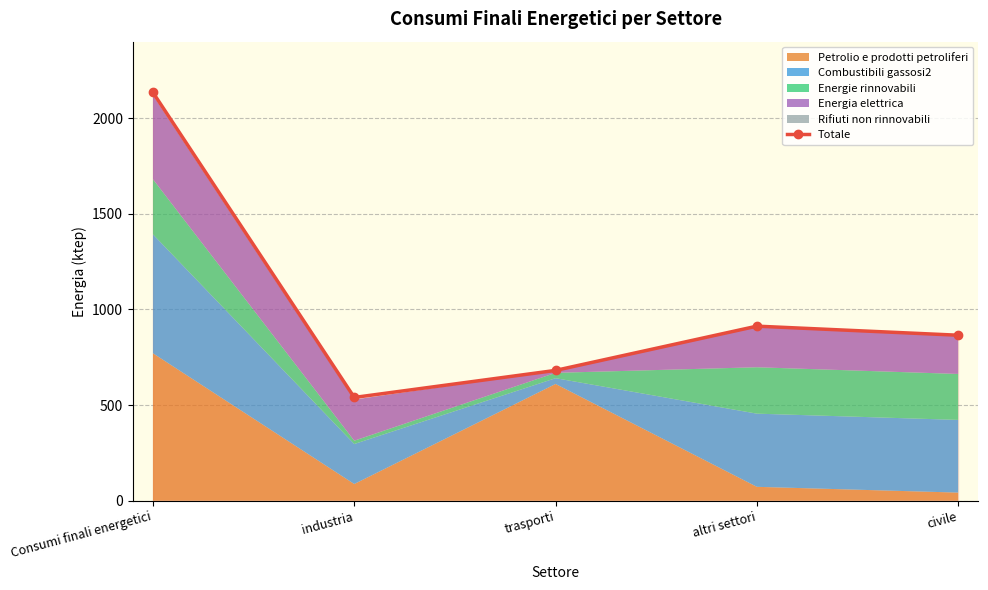

Between Consumi finali energetici and civile, which is larger?

Consumi finali energetici